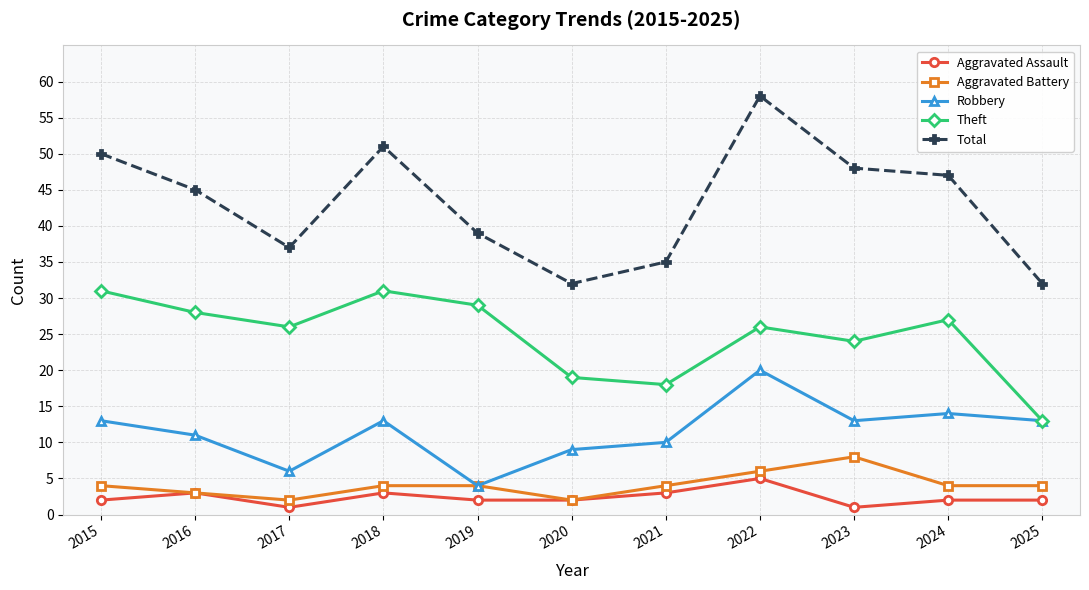

At which category does Aggravated Battery reach its first local valley?

2017